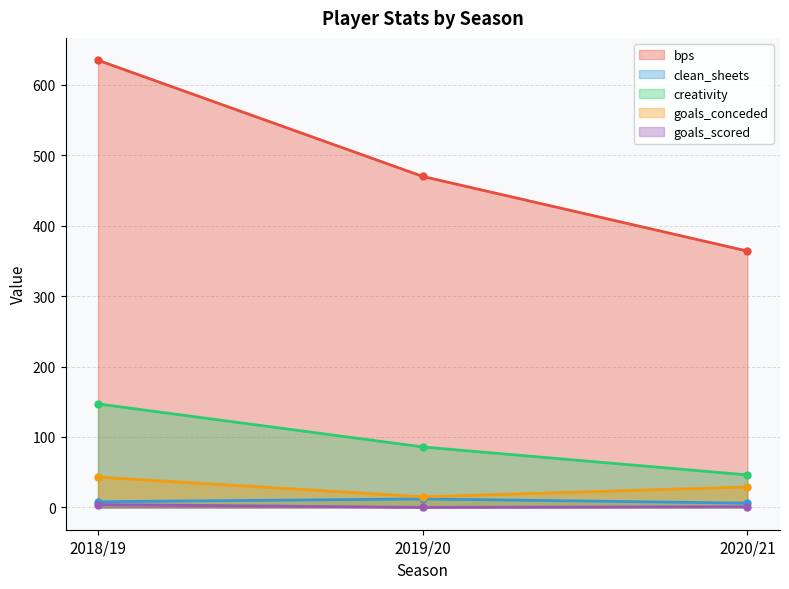

What is the value of the goals_conceded point at the 1st from the left?

43.0